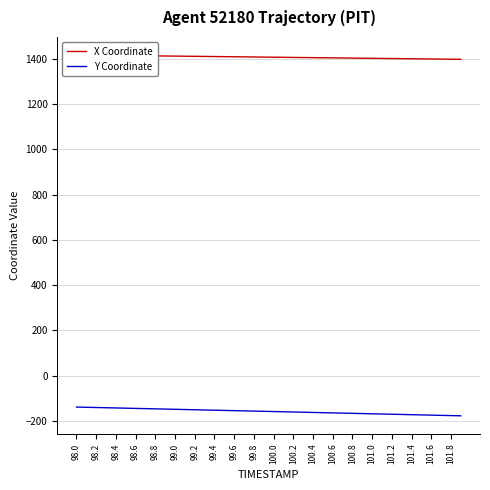

True or false: Y Coordinate has a value of -169.2 at 101.0.

True